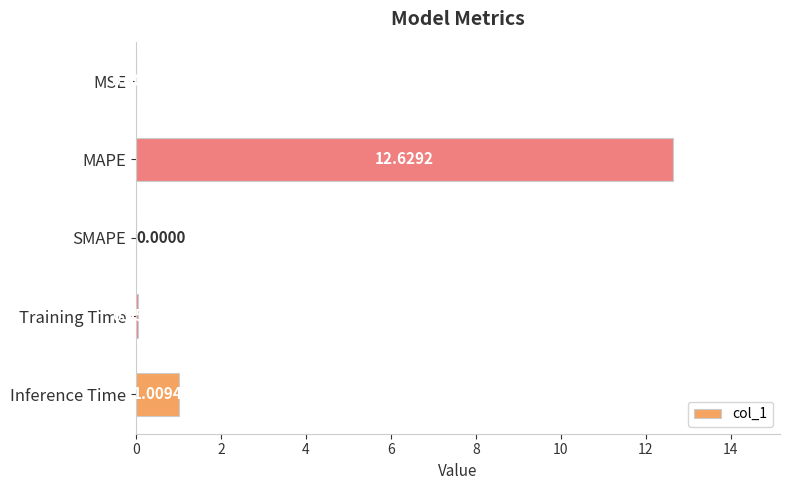

Are the bars grouped side by side (vs. stacked)?

No